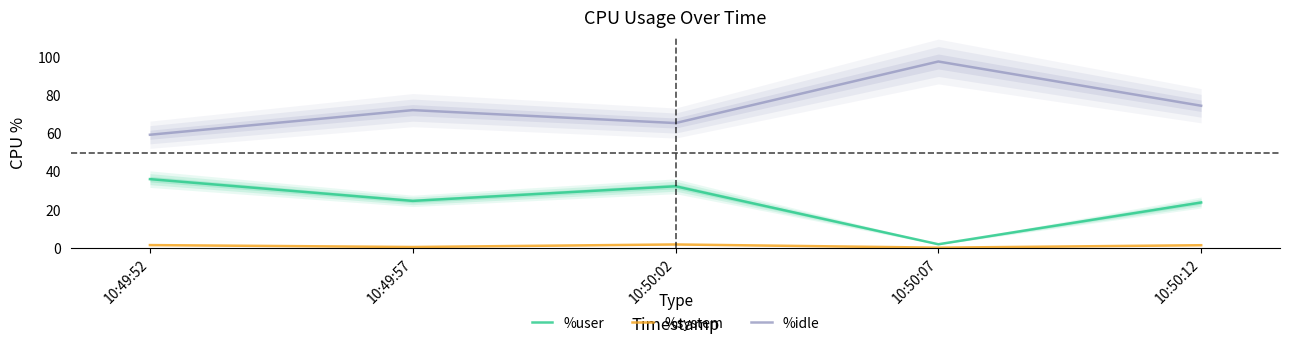

What is the maximum value shown in the chart?

97.6